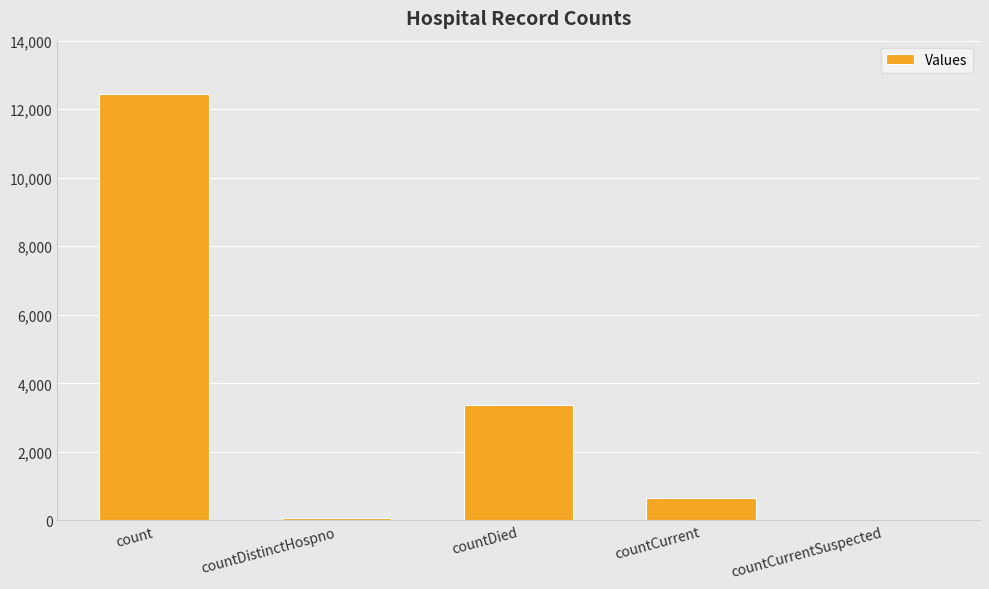

Are the bars horizontal?

No